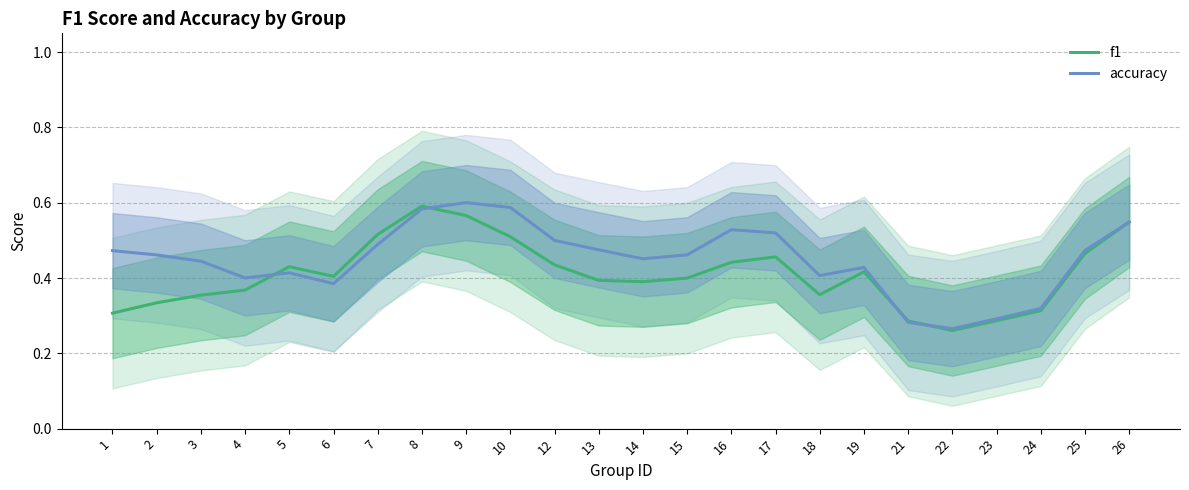

True or false: accuracy and f1 intersect in this chart.

True